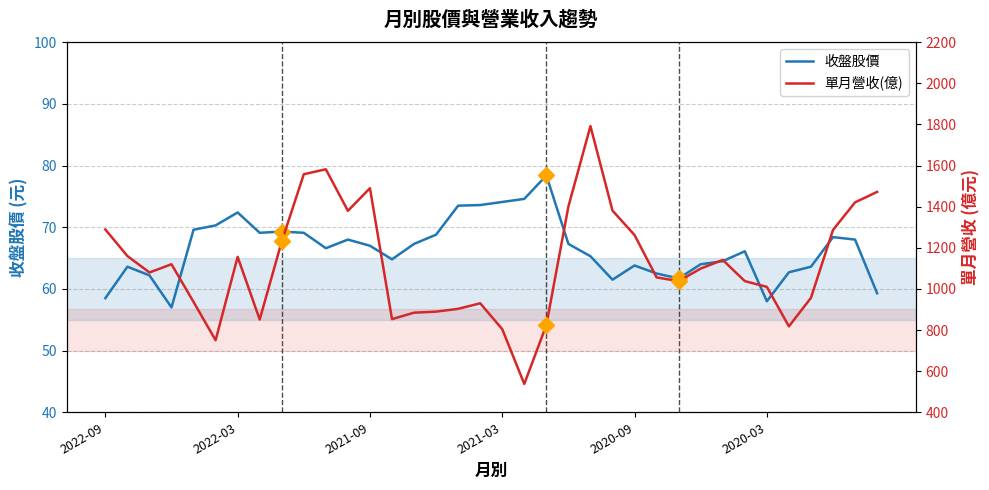

Is it true that 收盤股價 equals 74.1 at 2021-03?

True